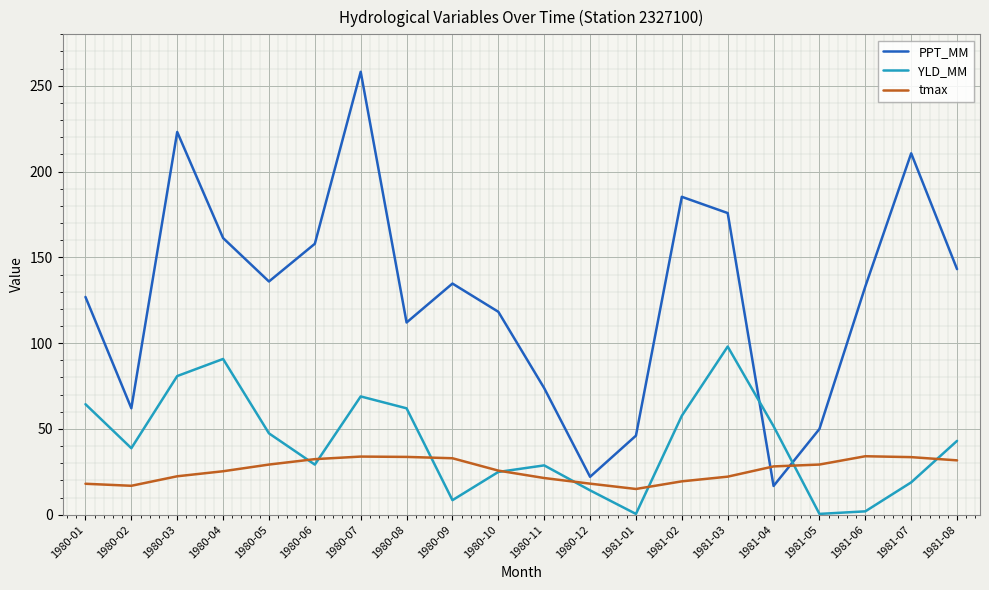

The YLD_MM series shows 13.1 at 1980-10. True or false?

False